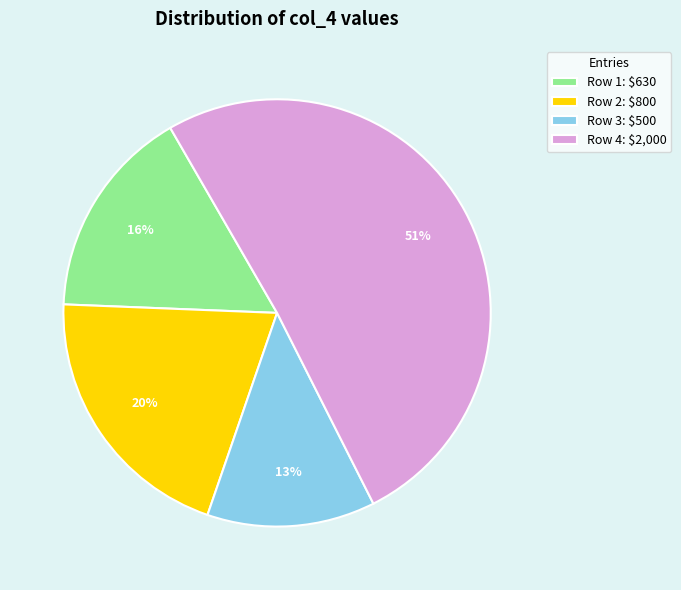

Does any single category account for the majority?

Yes